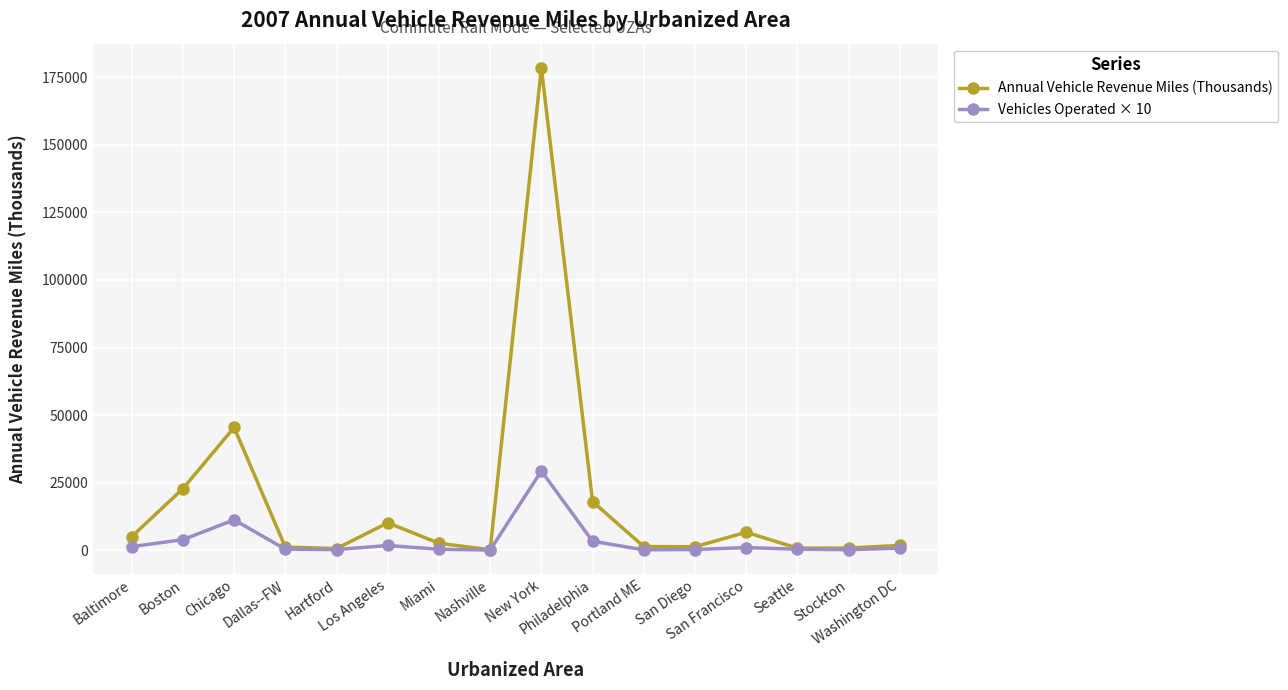

Which series has the widest spread of values?

Annual Vehicle Revenue Miles (Thousands)